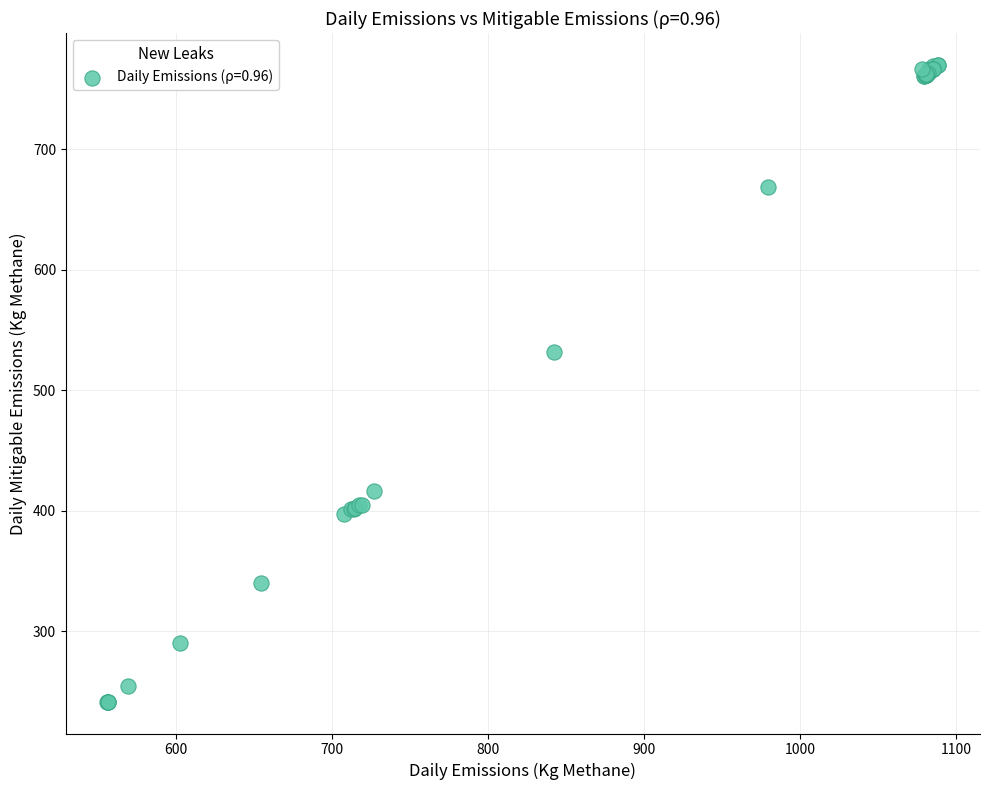

What Y value in the scatter plot is closest to 505?

531.6